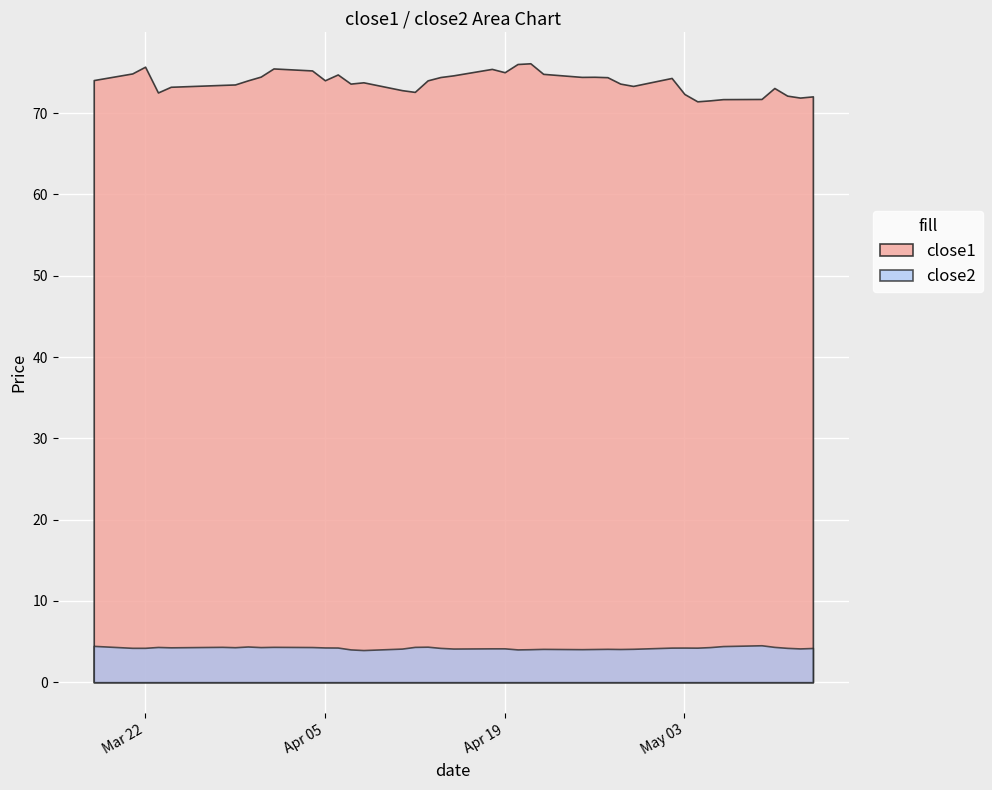

Is the value of close2 at 2016-04-07 greater than the value of close1 at 2016-03-23?

No